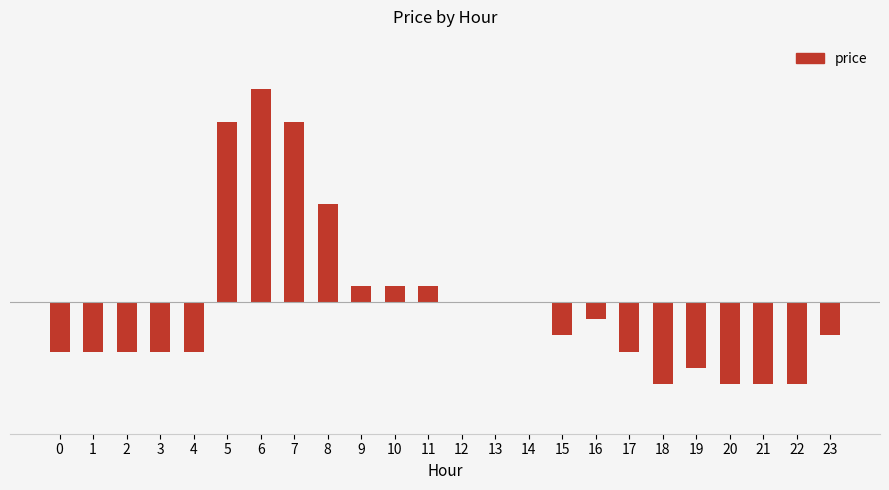

Are the bars horizontal?

No